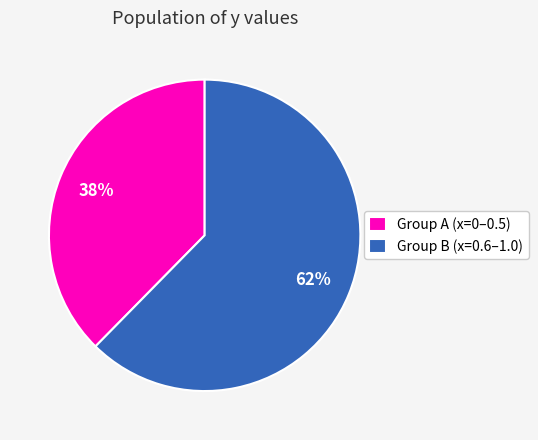

Do Group B (x=0.6–1.0) and Group A (x=0–0.5) together represent more than half of the pie?

Yes